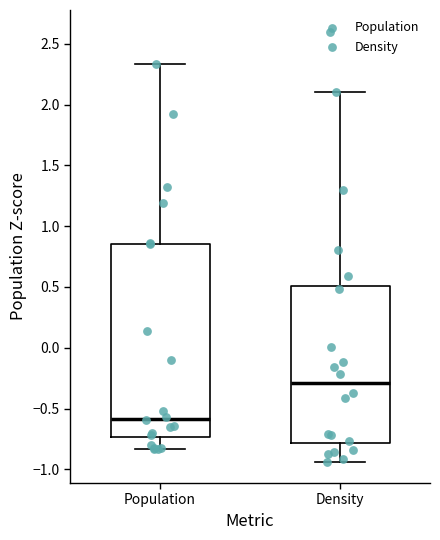

Where does the upper whisker of the box for Population end on the y-axis? The values are not printed on the chart, so give them approximately, as read against the axis.

2.35